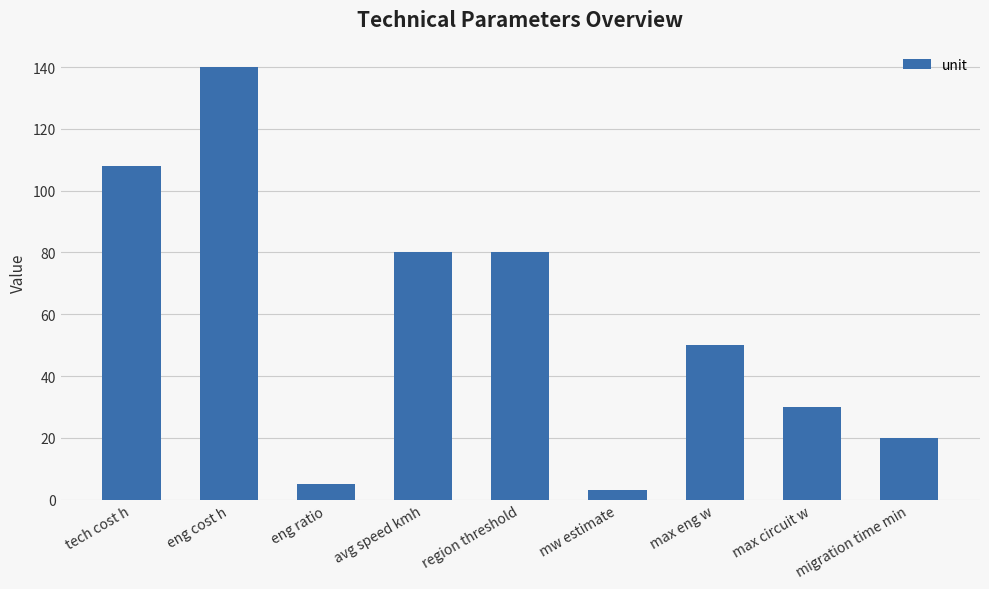

True or false: the data shows 20 at migration time min.

True